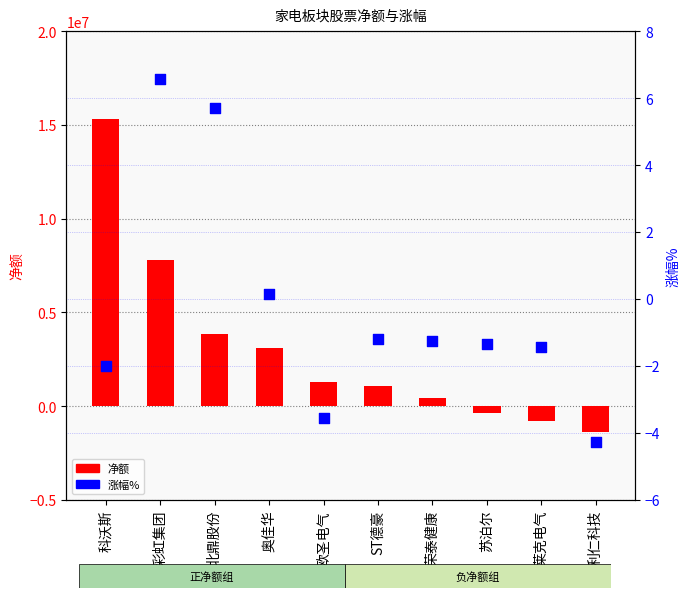

Is the value of 涨幅% at 荣泰健康 greater than the value of 净额 at 奥佳华?

No